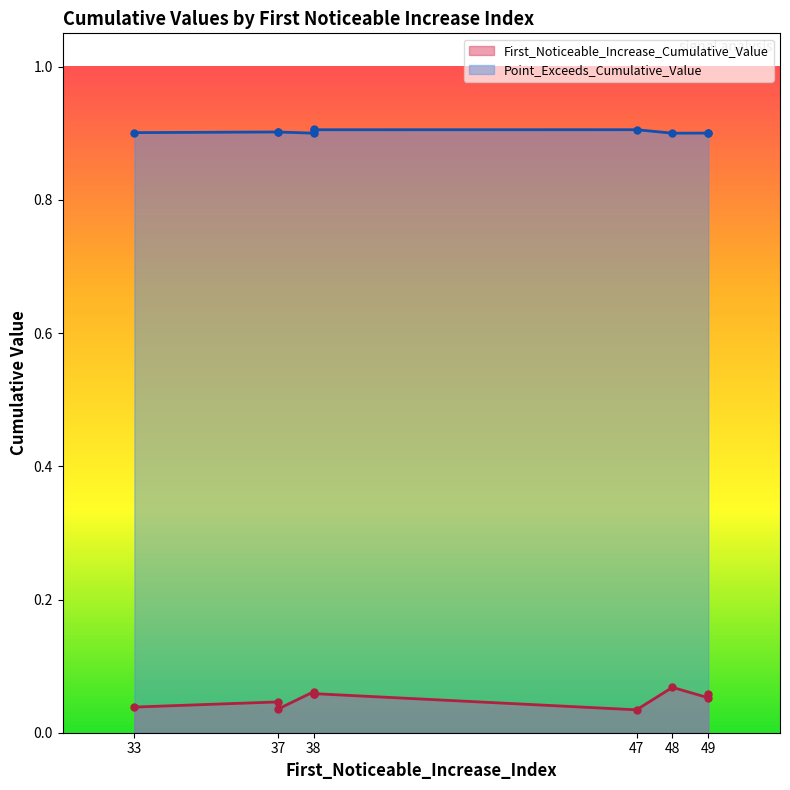

Is it true that Point_Exceeds_Cumulative_Value equals 0.9 at 38?

True